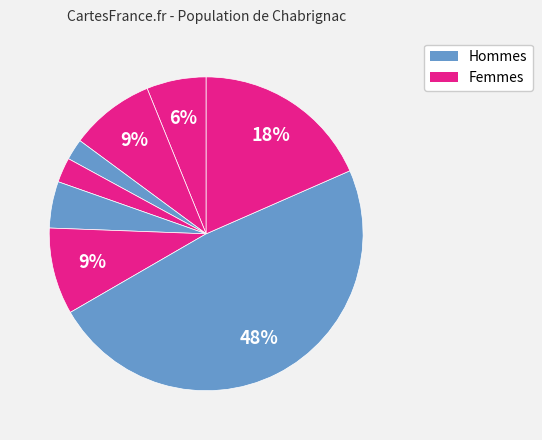

Count the number of slices in the pie.

8